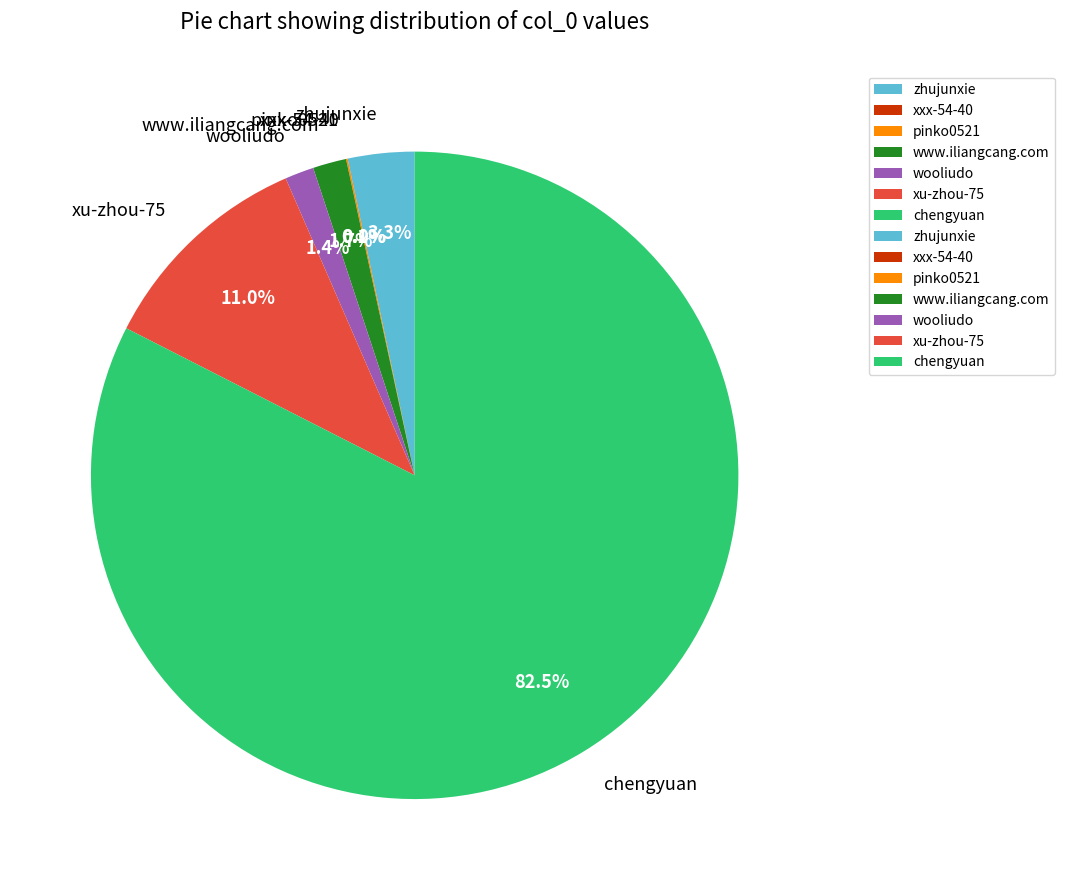

Which slice is the largest?

chengyuan